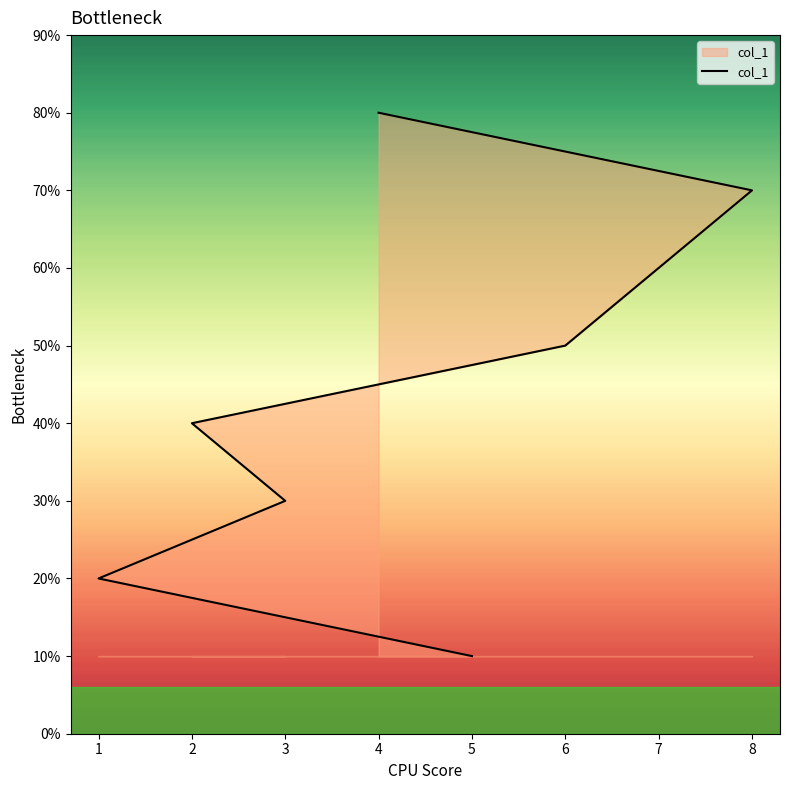

How many data points are less than 5?

4